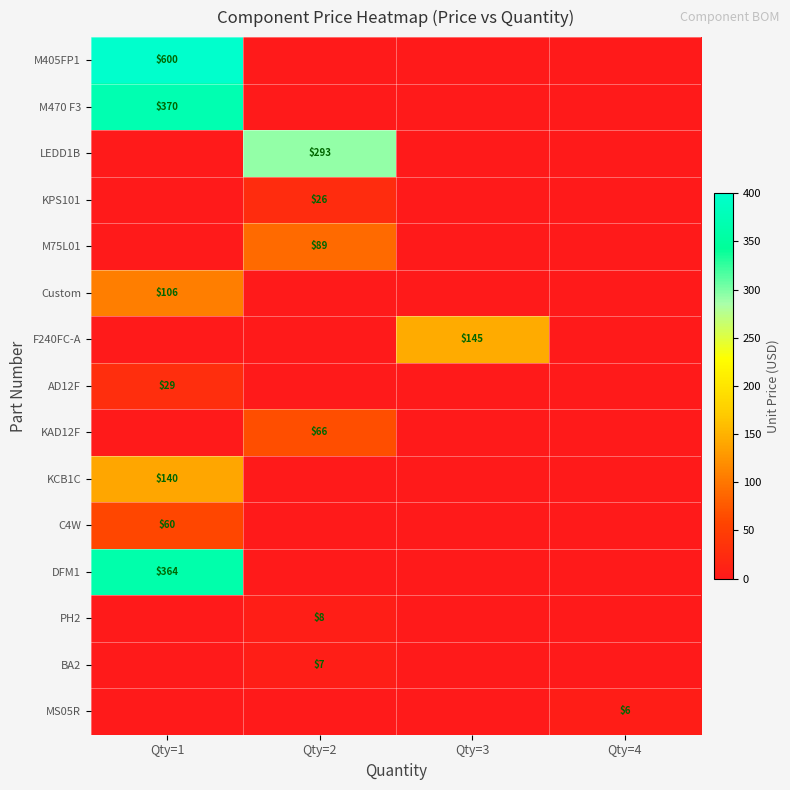

At which category is the sum across all series the highest?

Qty=1